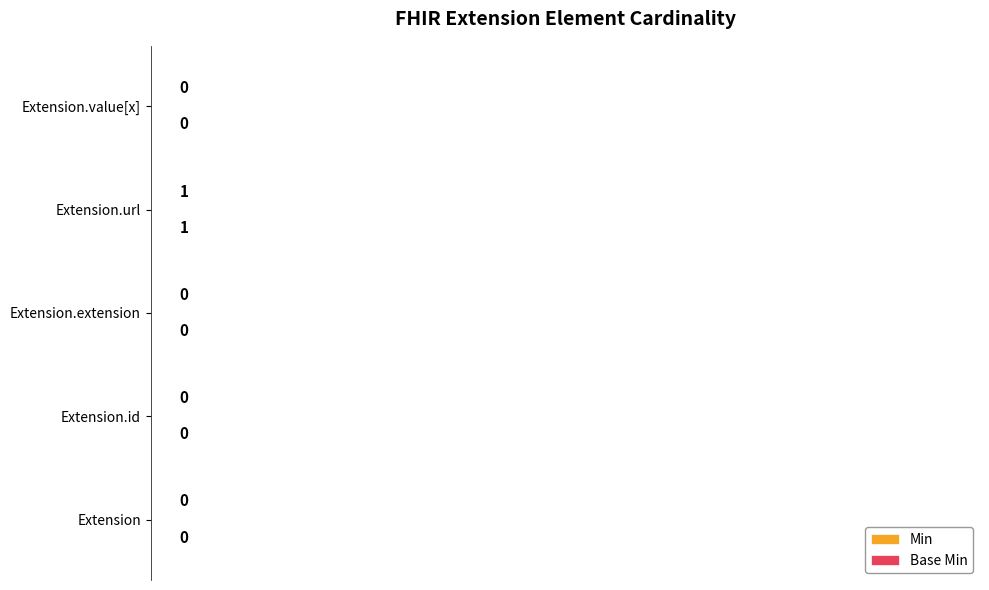

Which series has the widest spread of values?

Min